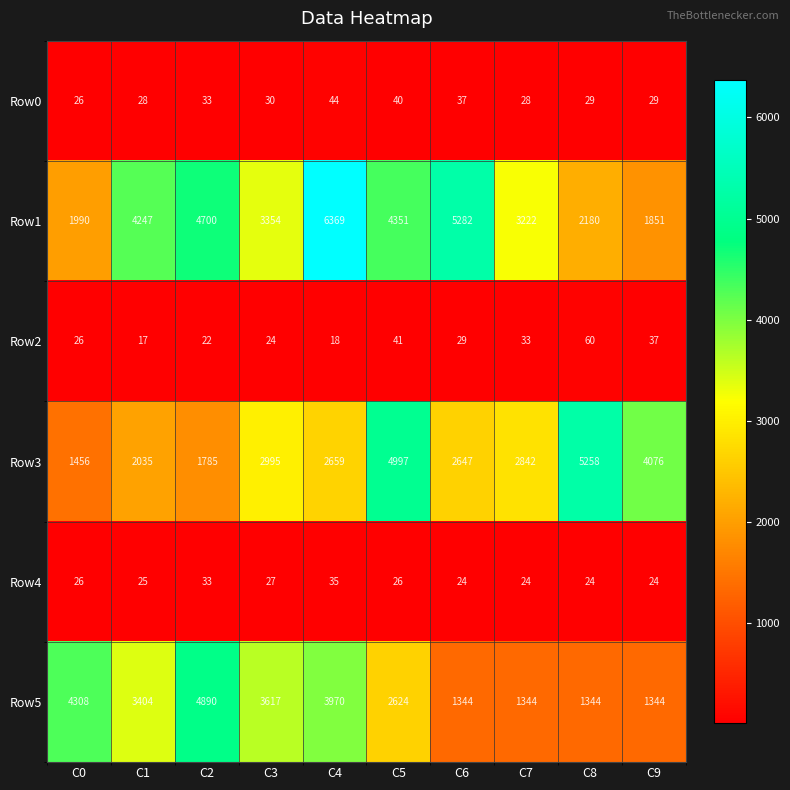

True or false: Row3 has a value of 699 at C7.

False